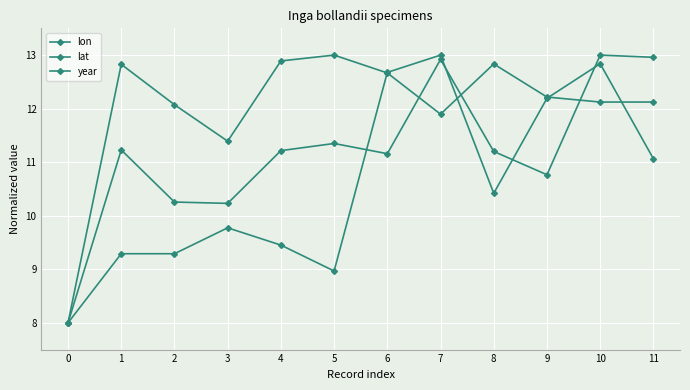

Is the value of lat at 1 greater than the value of year at 1?

Yes